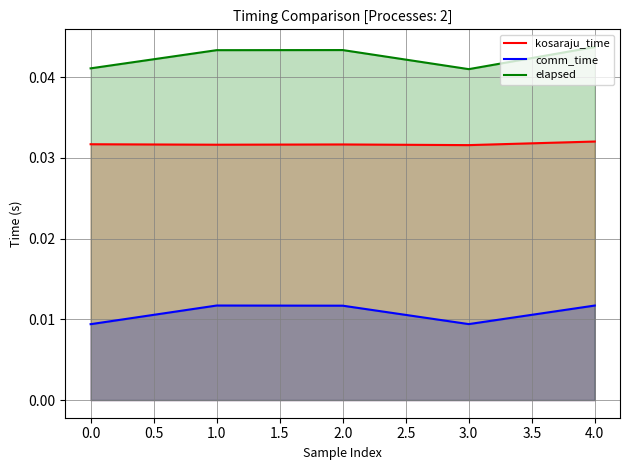

True or false: comm_time has more than 0 interior local peaks.

True